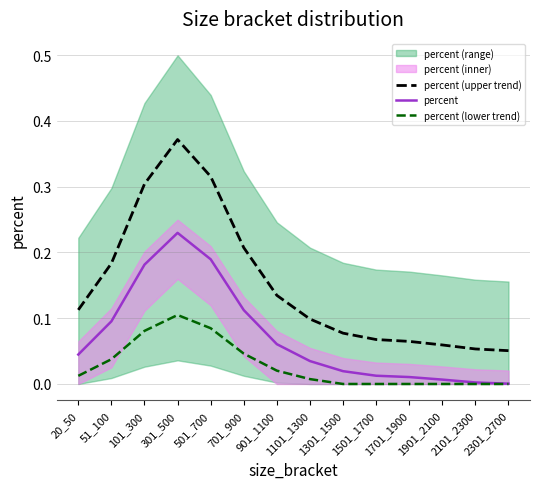

Reading left to right, what are all the values shown in this chart?

percent (upper trend): 20_50=0.1	51_100=0.2	101_300=0.3	301_500=0.4	501_700=0.3	701_900=0.2	901_1100=0.1	1101_1300=0.1	1301_1500=0.1	1501_1700=0.1	1701_1900=0.1	1901_2100=0.1	2101_2300=0.1	2301_2700=0.1
percent: 20_50=0.0	51_100=0.1	101_300=0.2	301_500=0.2	501_700=0.2	701_900=0.1	901_1100=0.1	1101_1300=0.0	1301_1500=0.0	1501_1700=0.0	1701_1900=0.0	1901_2100=0.0	2101_2300=0.0	2301_2700=0.0
percent (lower trend): 20_50=0.0	51_100=0.0	101_300=0.1	301_500=0.1	501_700=0.1	701_900=0.0	901_1100=0.0	1101_1300=0.0	1301_1500=0.0	1501_1700=0.0	1701_1900=0.0	1901_2100=0.0	2101_2300=0.0	2301_2700=0.0